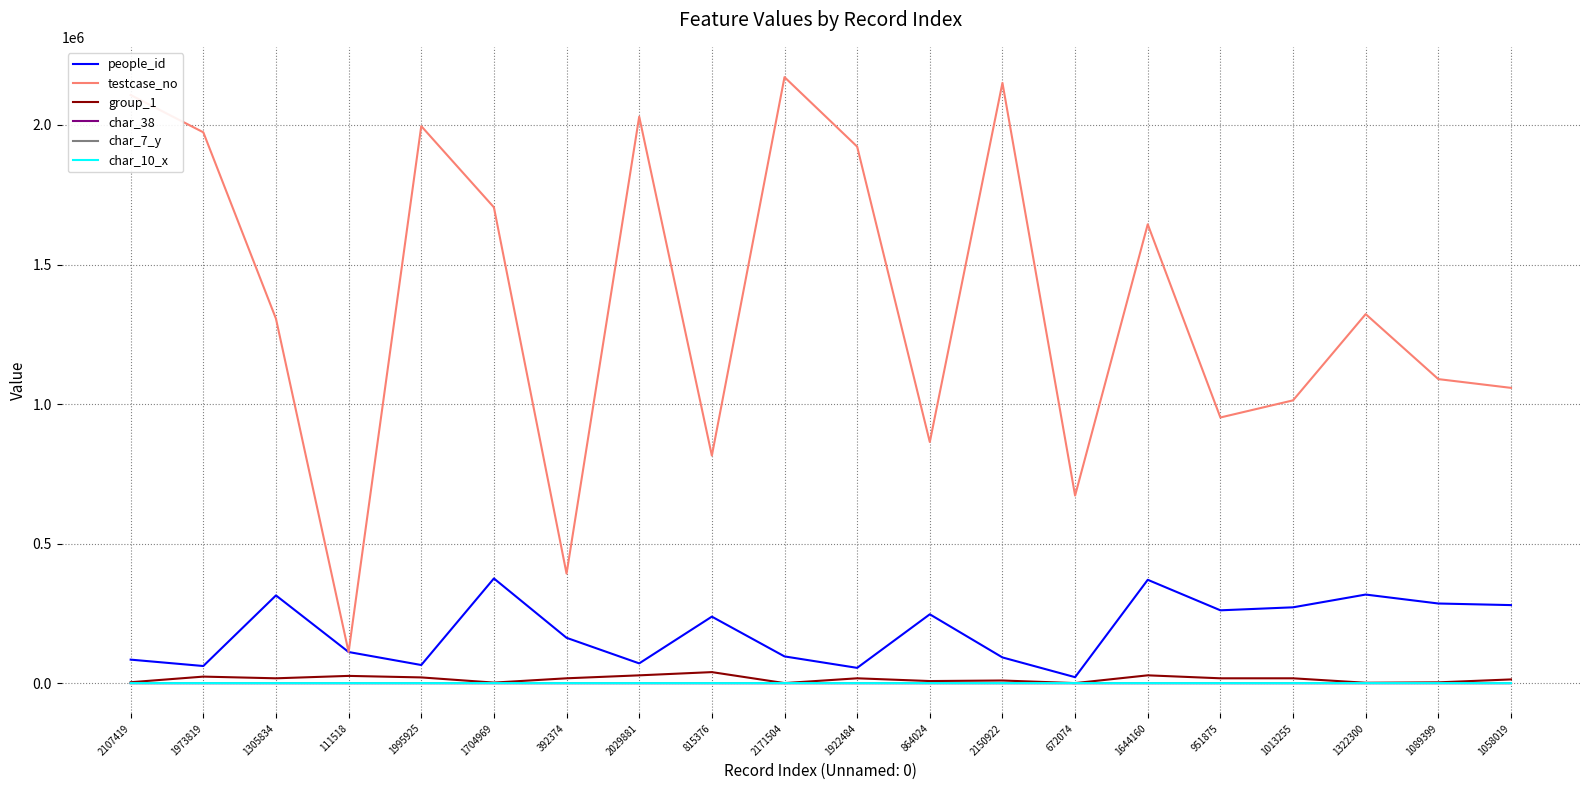

Where is people_id nearest to the value 198207?

392374